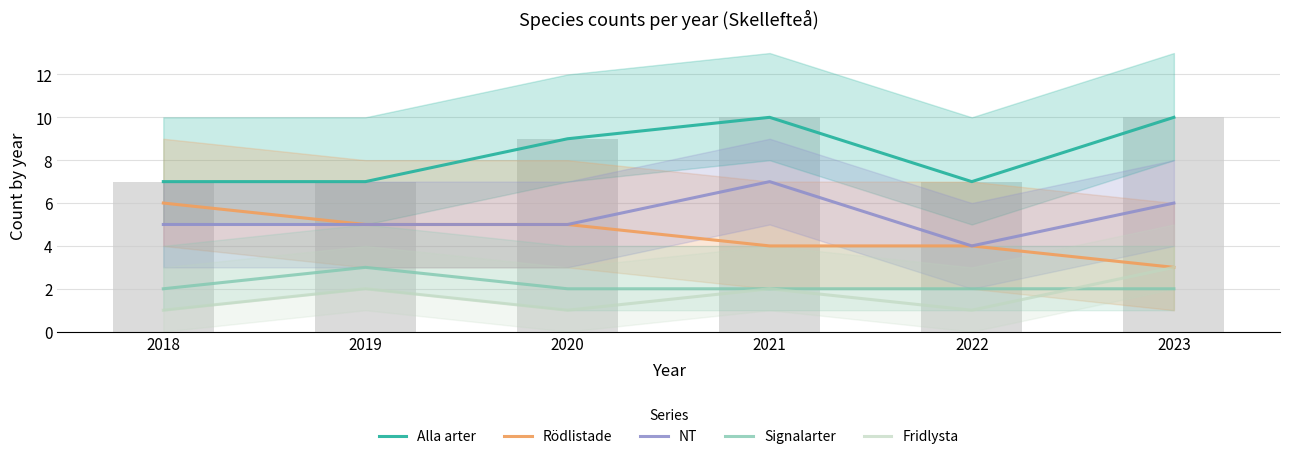

What is the minimum value shown in the chart?

1